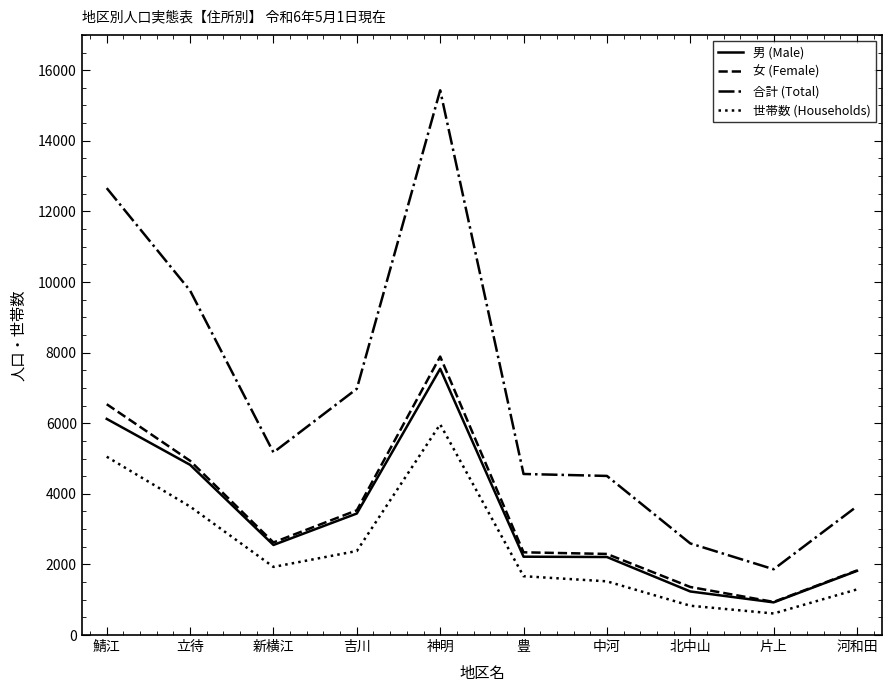

What is the difference between the 世帯数 (Households) values at 鯖江 and 中河?

3530